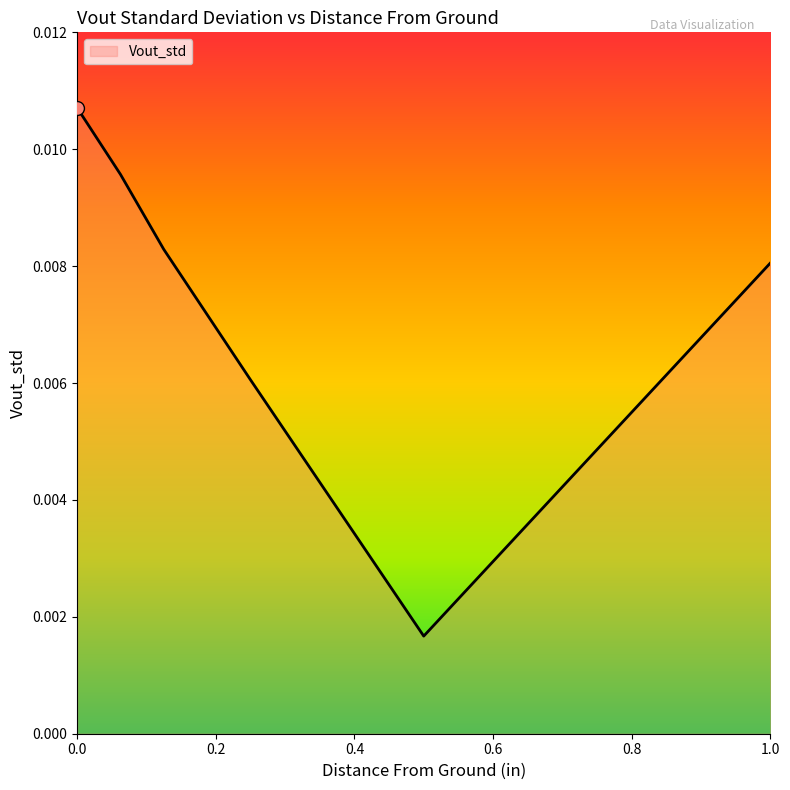

How many series are shown in this chart?

1